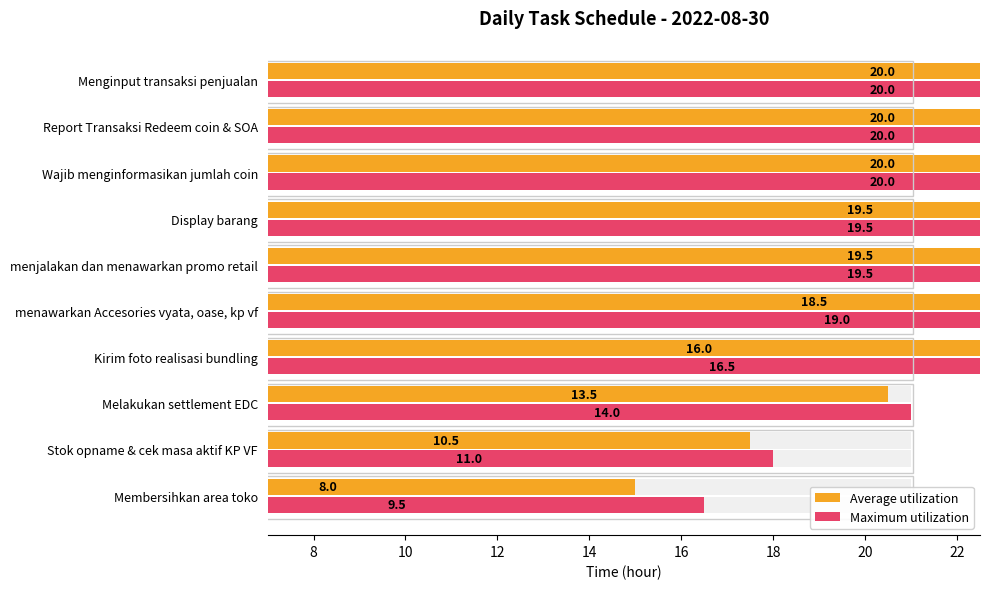

At how many categories does at least one series exceed 14?

7